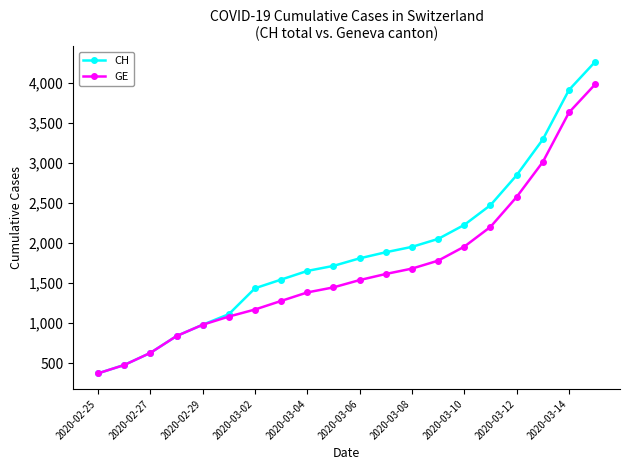

Which series has the largest range (max minus min)?

CH